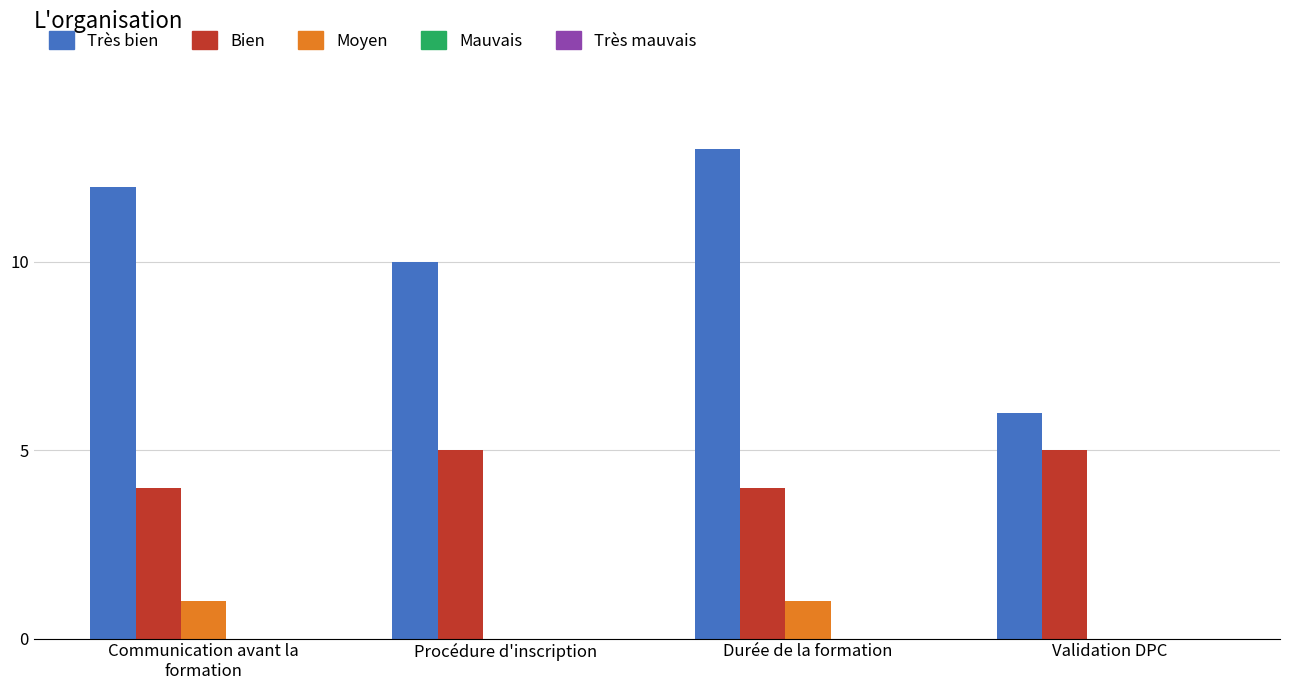

What is the greatest value displayed?

13